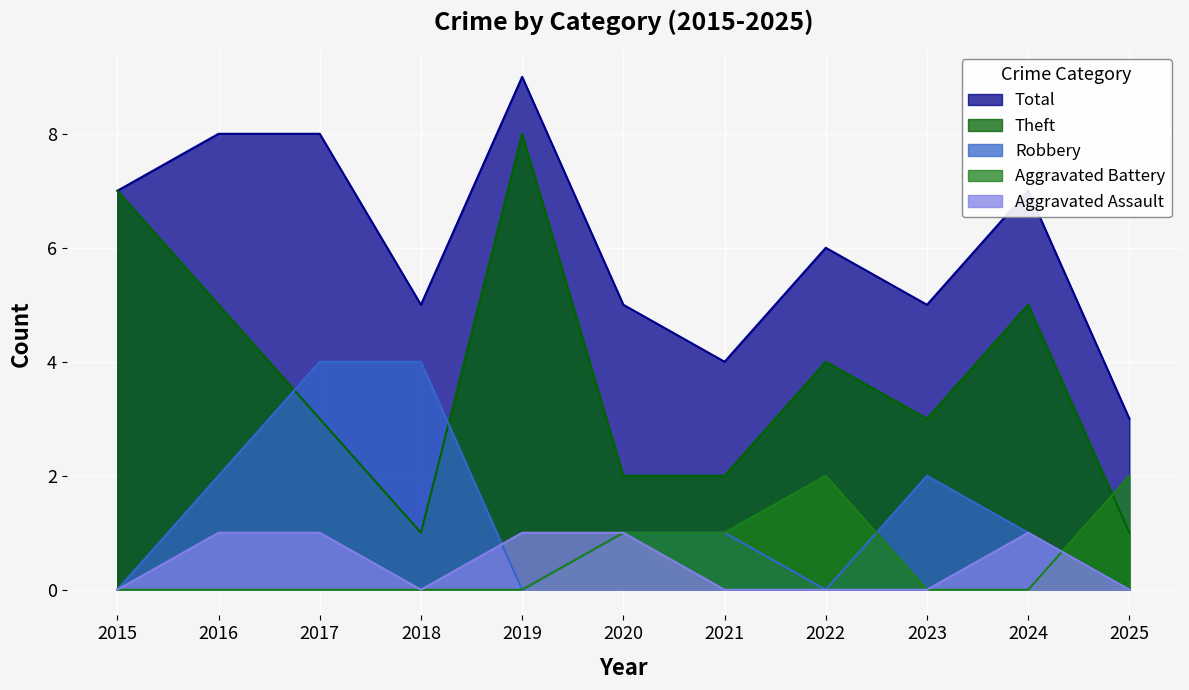

Where is the first local maximum for Aggravated Battery?

2022